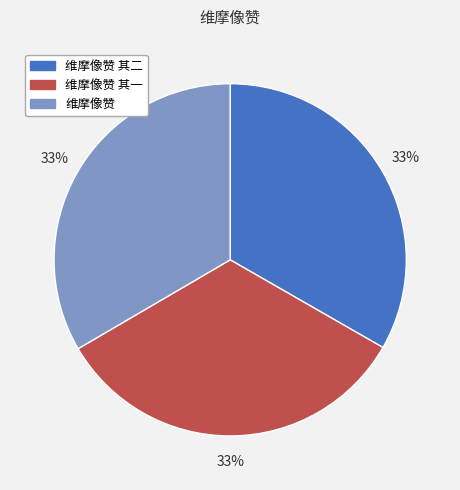

How many slices are in this pie chart?

3